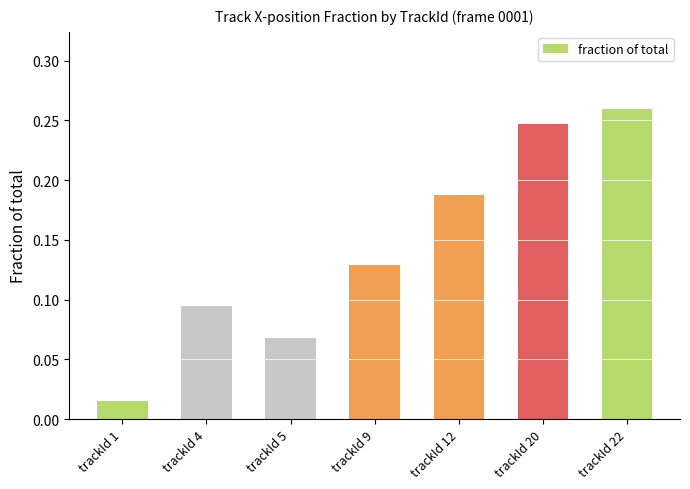

What is the sum of all values?

1.0